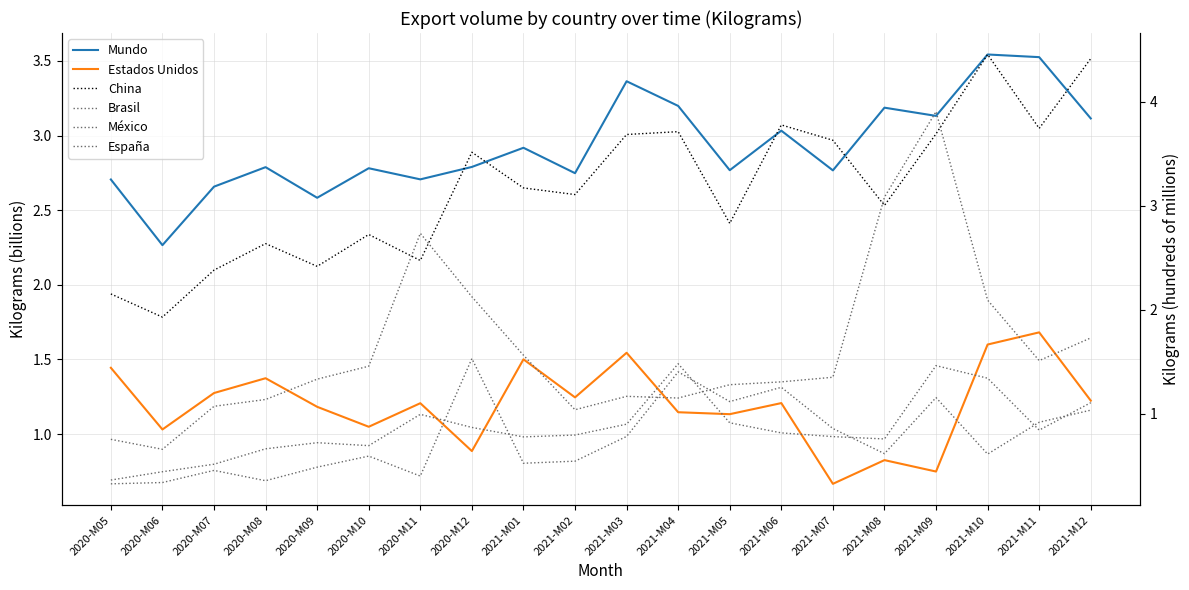

What is the difference between the maximum and minimum values in the México series?

1.1